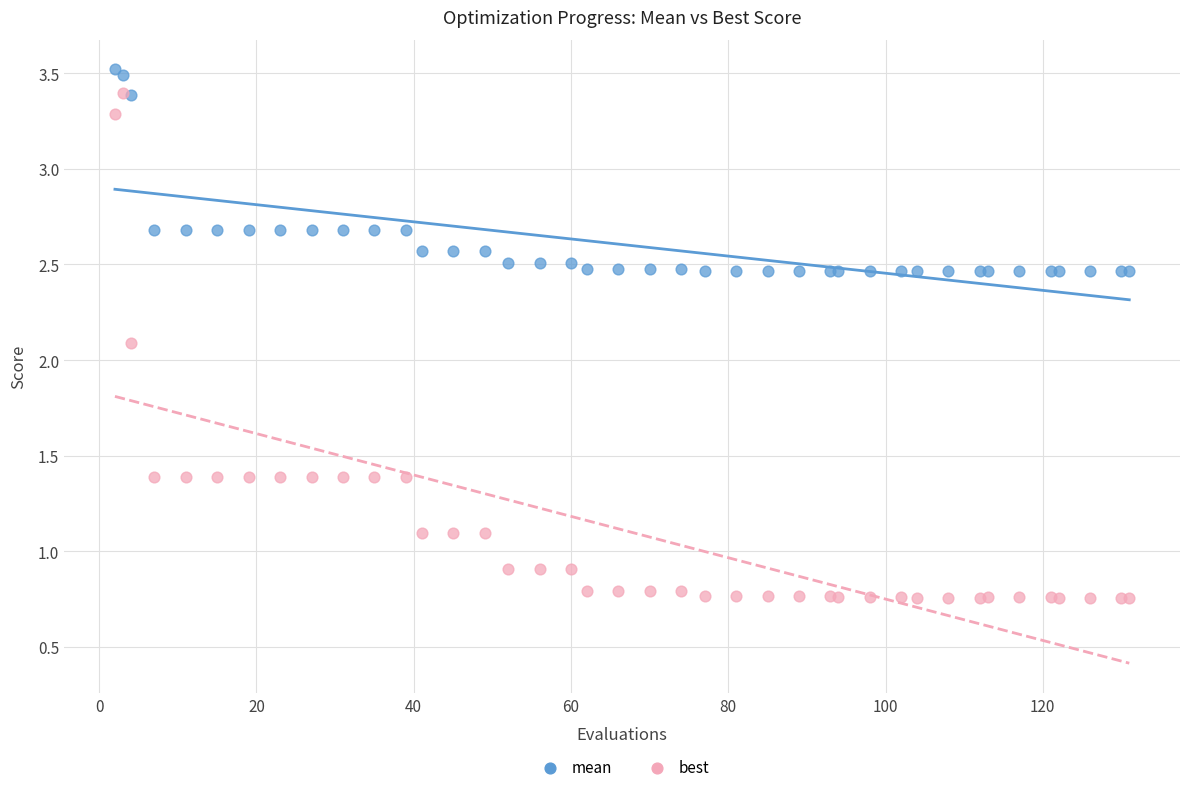

In the best series, what Y value is closest to 2?

2.1